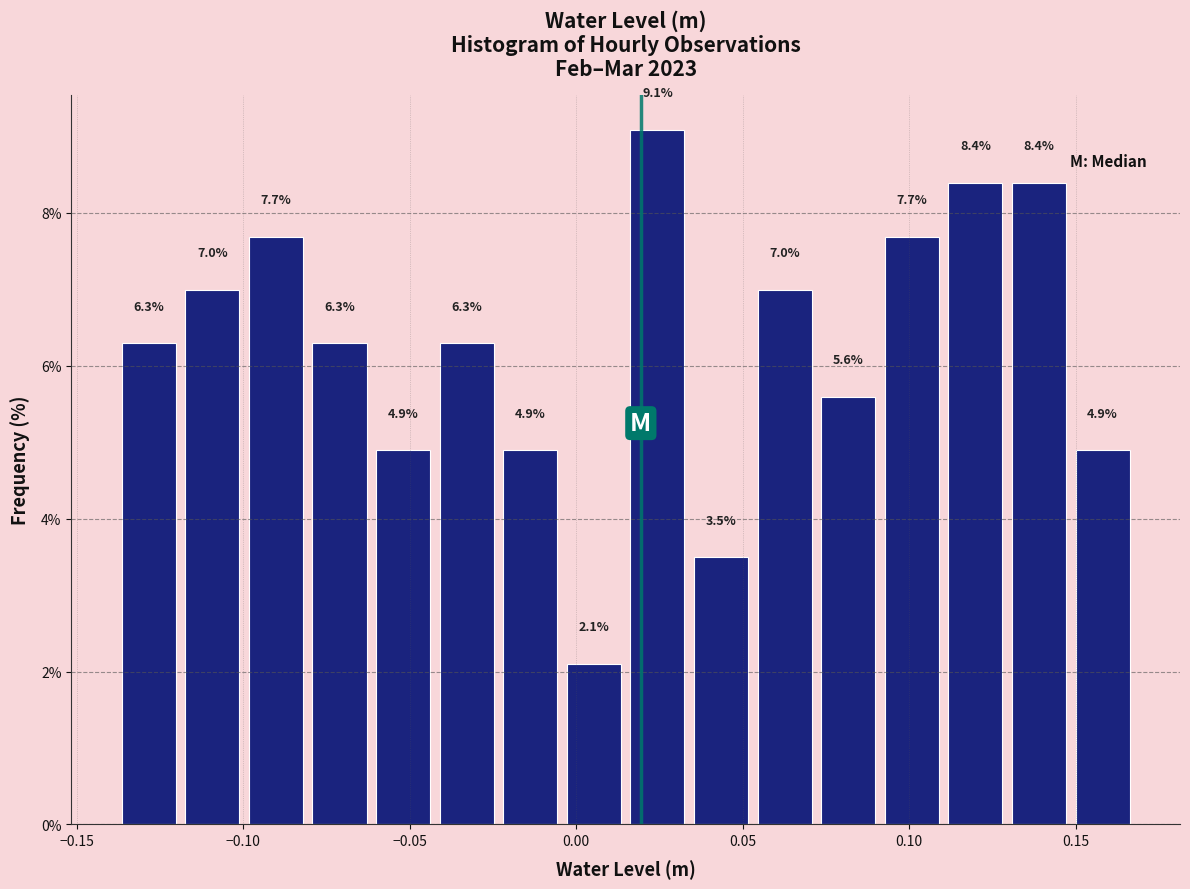

Read against the x-axis, roughly where is the centre of the tallest bar?

0.025